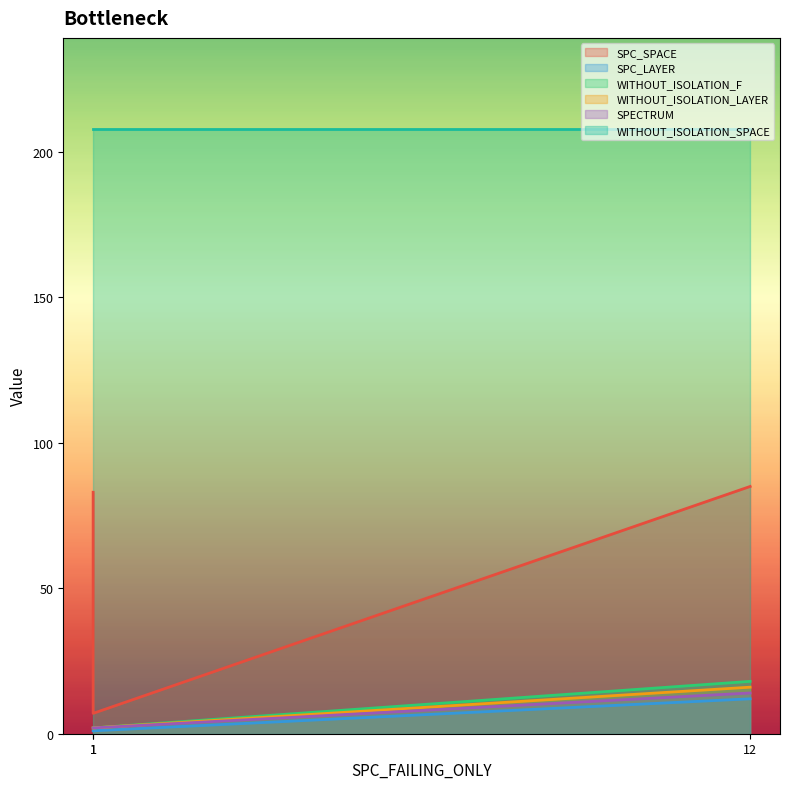

Which category has the highest value across all series?

12